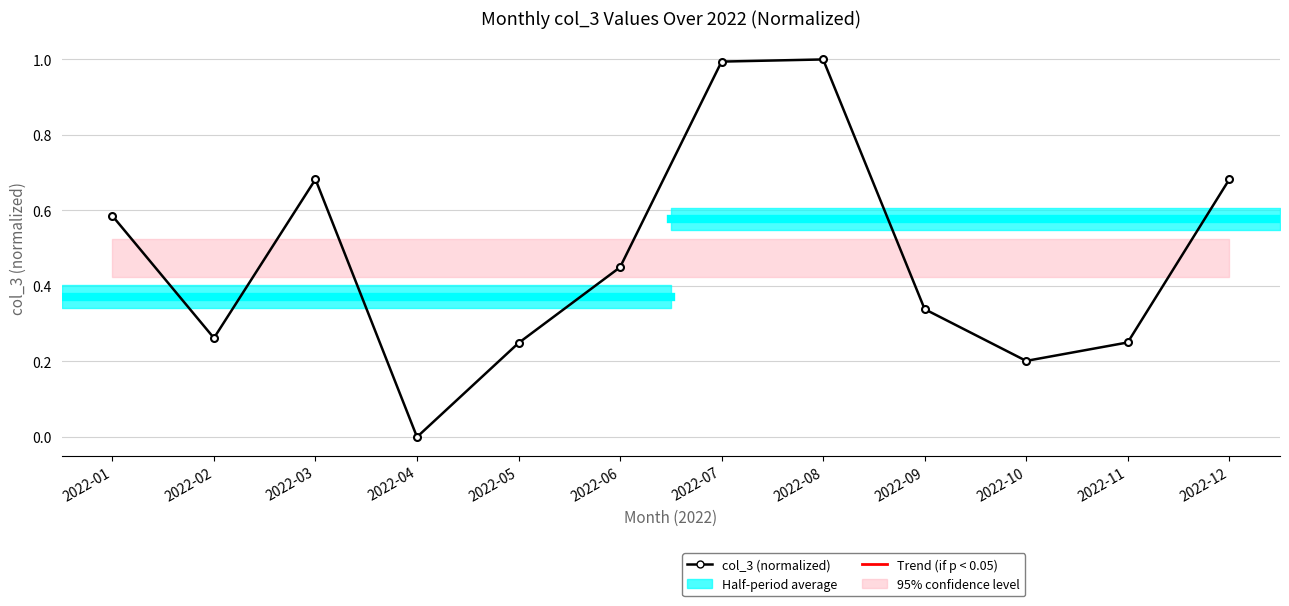

Rank the categories by value from lowest to highest.

2022-04, 2022-10, 2022-05, 2022-11, 2022-02, 2022-09, 2022-06, 2022-01, 2022-12, 2022-03, 2022-07, 2022-08